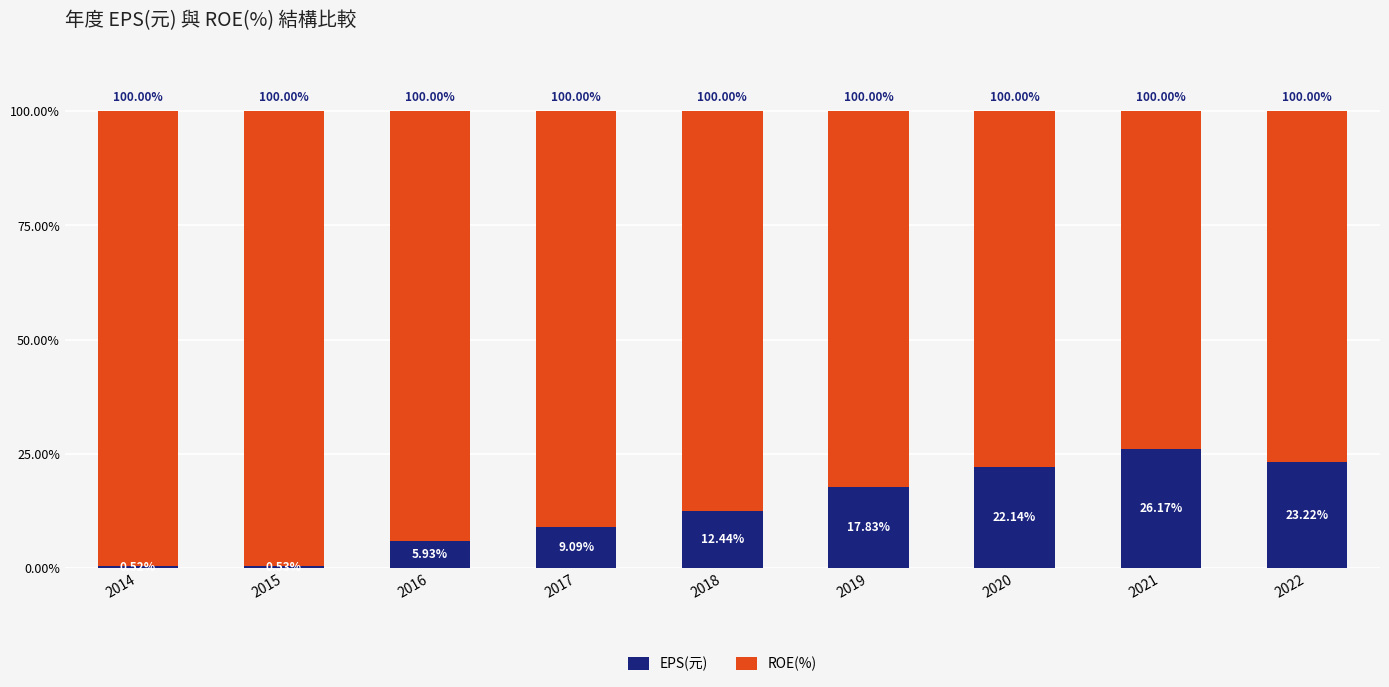

What is the difference between the EPS(元) values at 2022 and 2020?

1.1